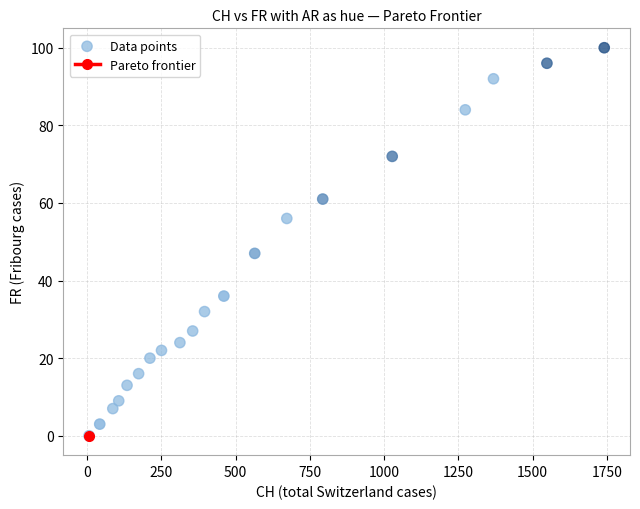

What is the range of Y values (max minus min)?

100